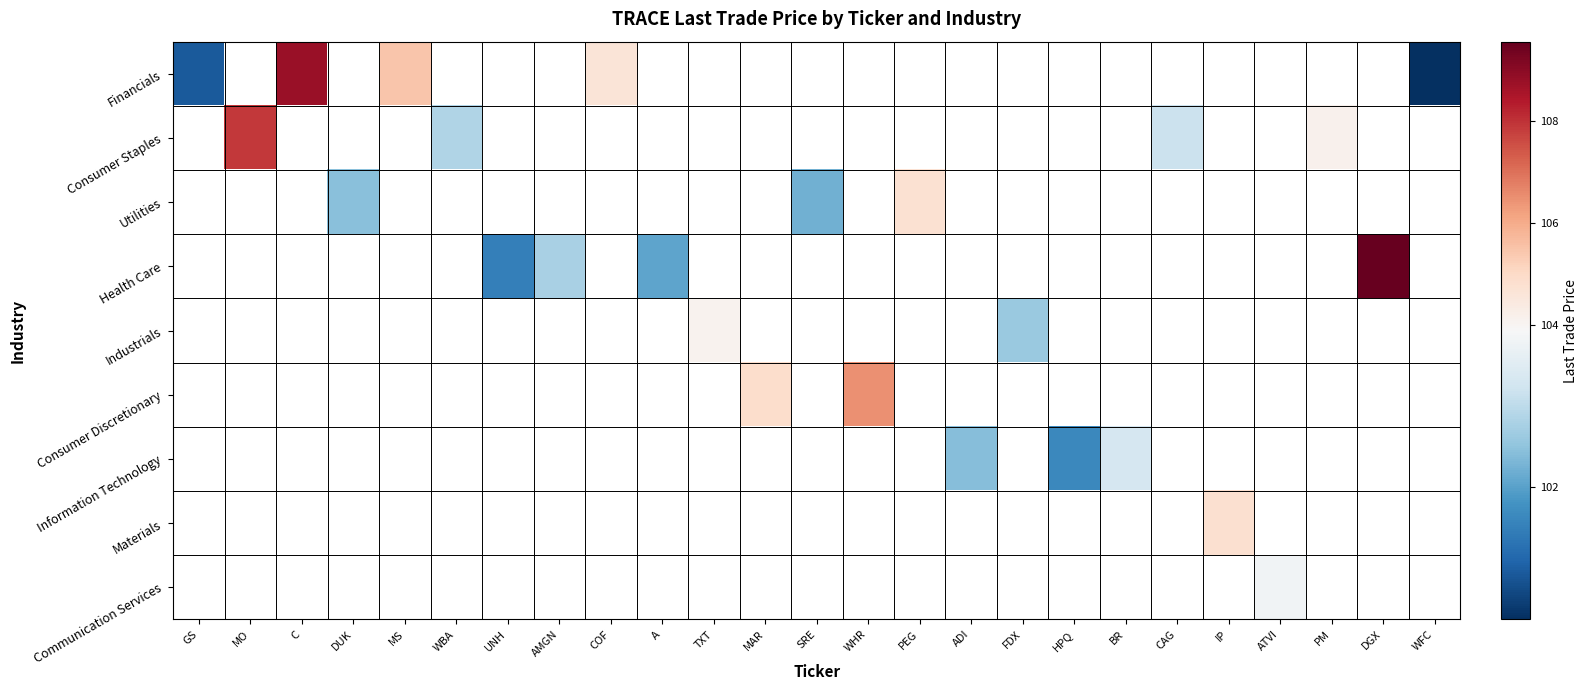

Is the value of Consumer Discretionary at MAR greater than the value of Consumer Staples at AMGN?

No